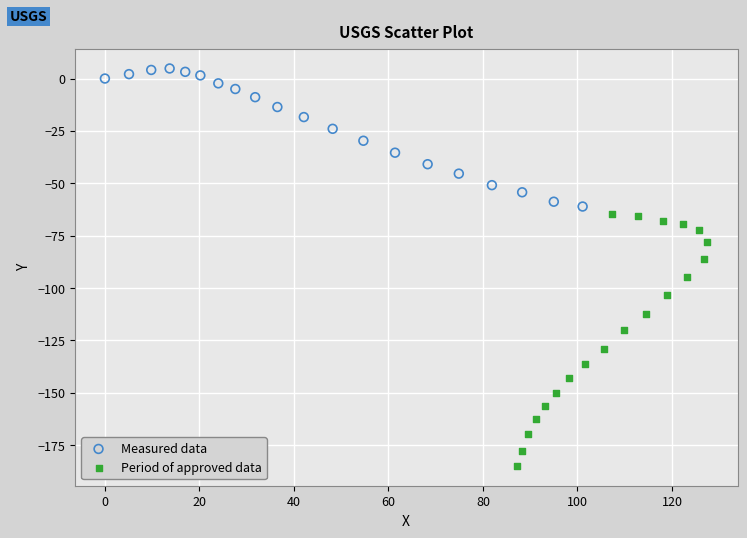

Which series contains the highest Y value?

Measured data